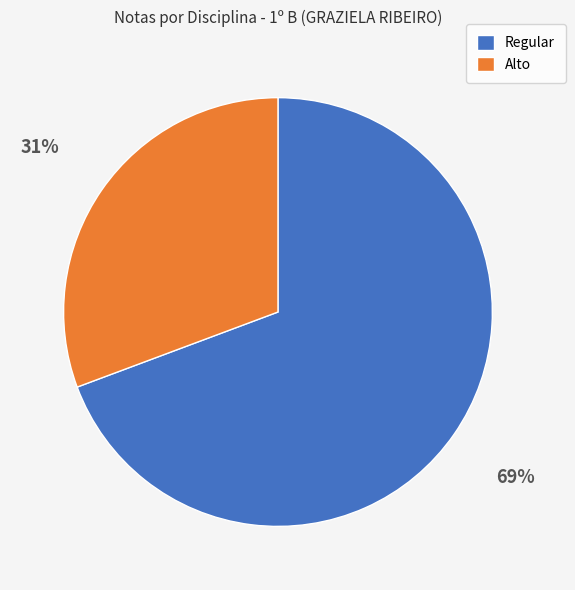

The Alto slice represents 31% of the pie. True or false?

True